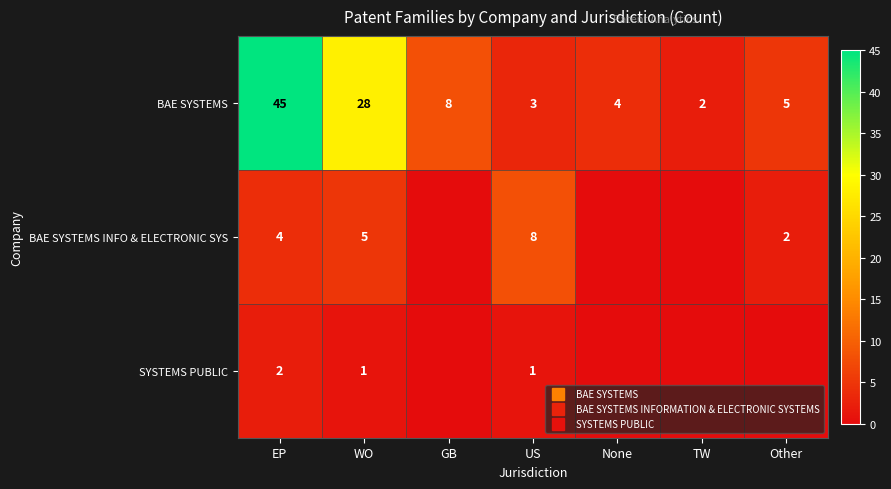

What is the difference between the highest and lowest values at TW?

2